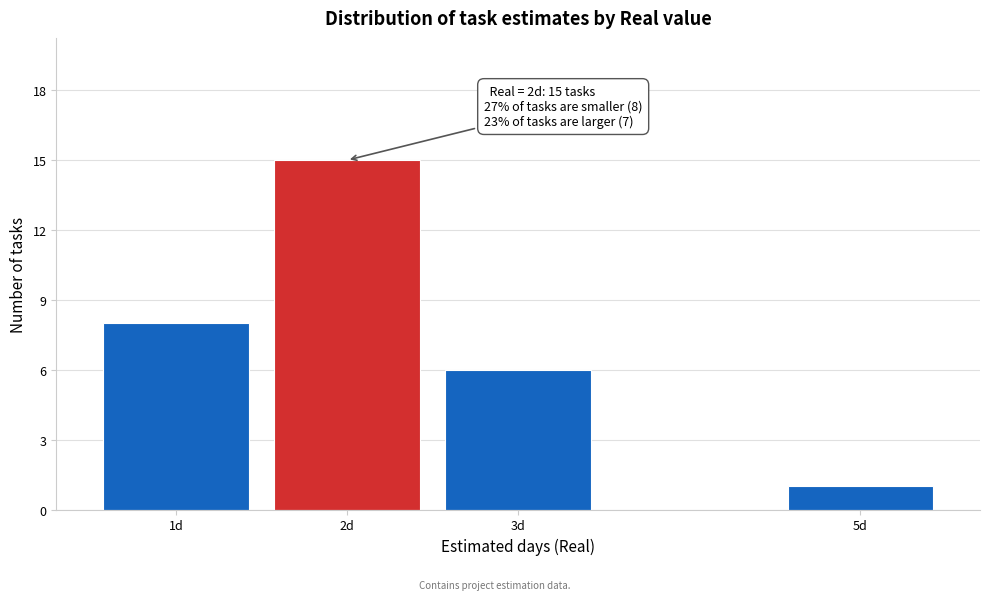

Reading left to right, what are all the values shown in this chart?

1d=8	2d=15	3d=6	5d=1